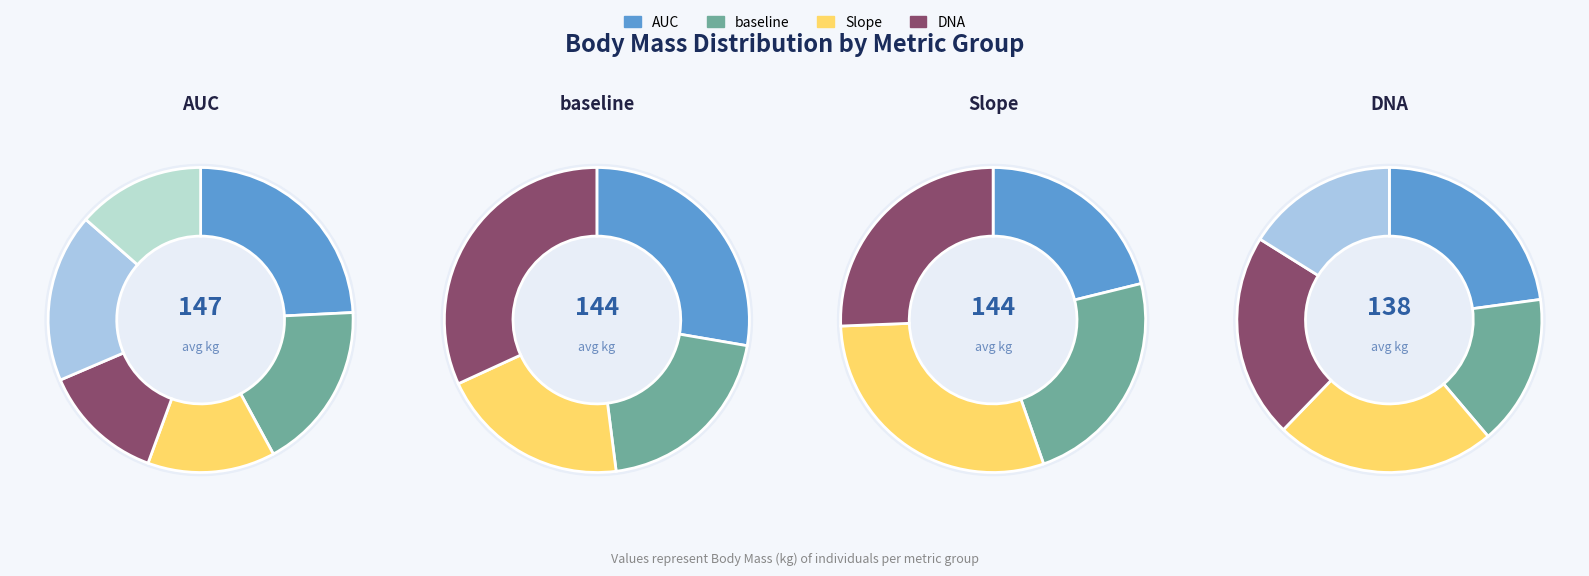

Does any single category account for the majority?

No